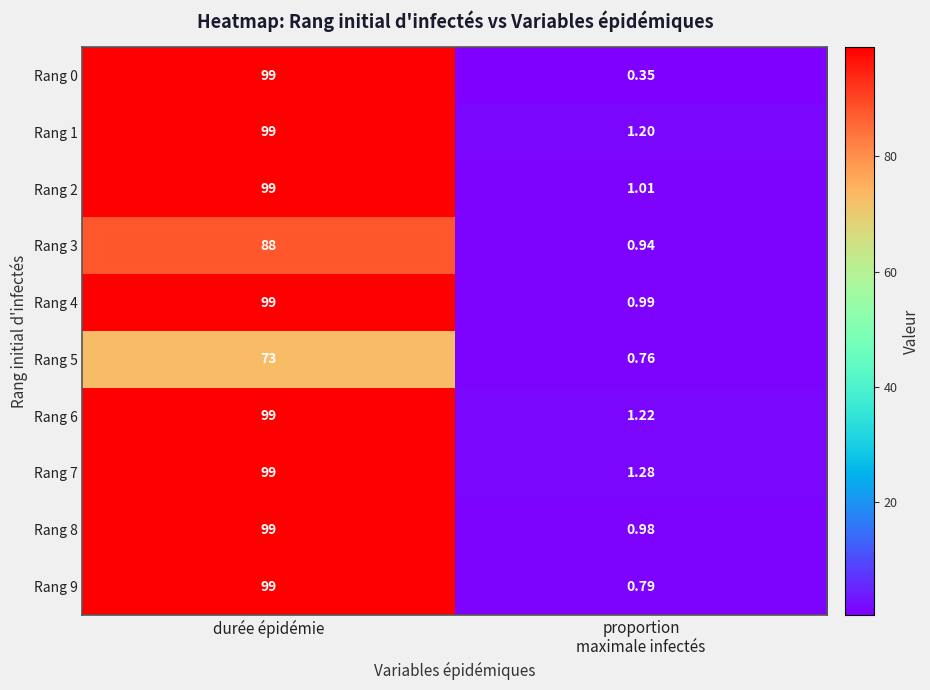

At which category is the sum across all series the highest?

durée épidémie